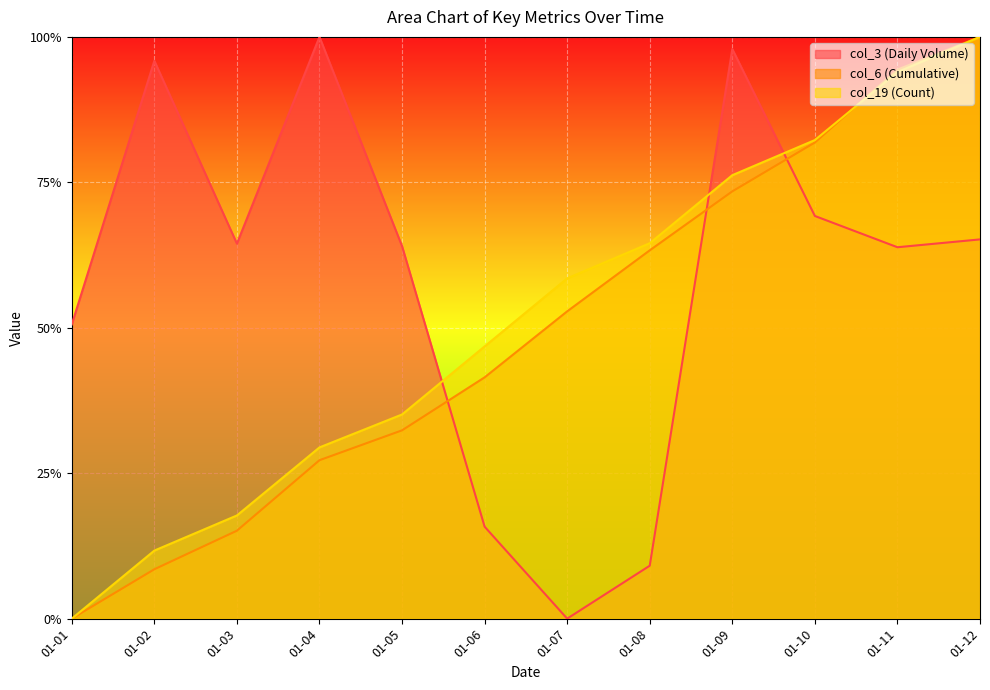

How many lines are shown in the chart?

3